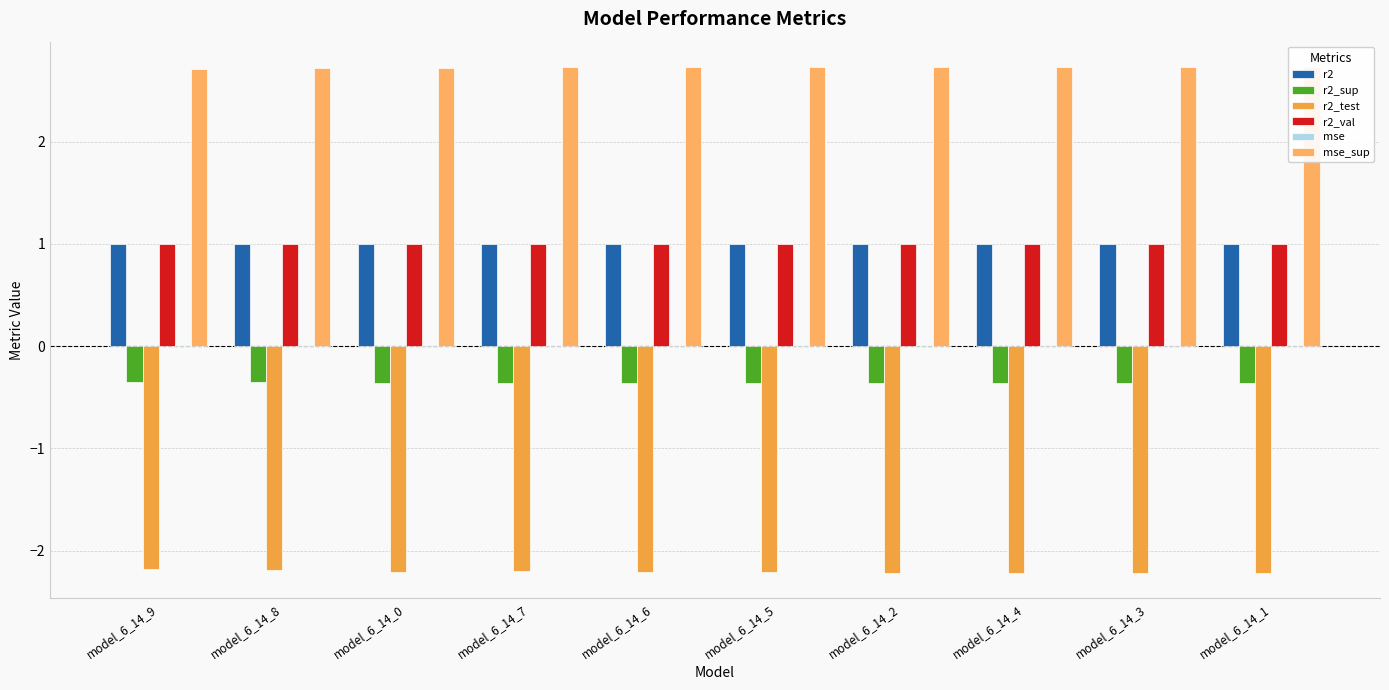

What is the label of the 4th bar from the right?

model_6_14_2